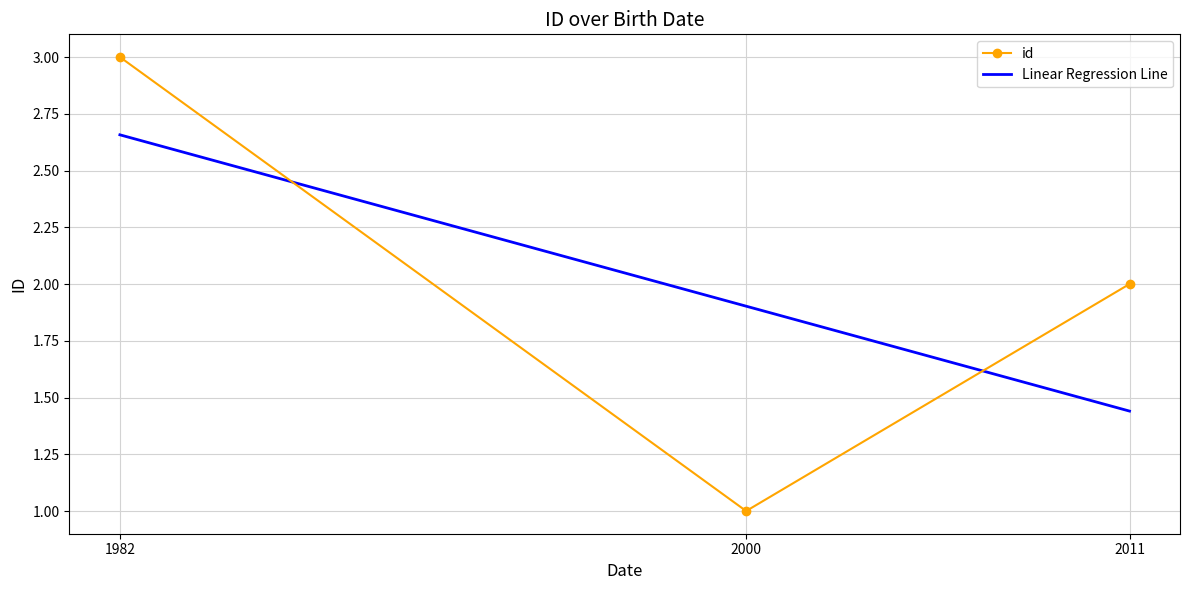

What is the average value of the id series?

2.0